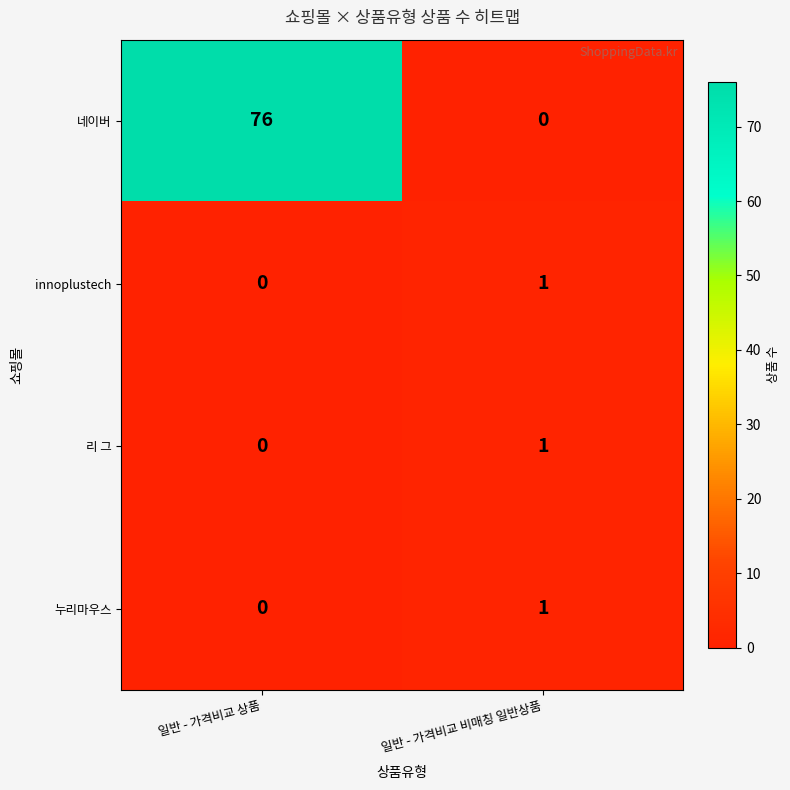

What is the difference between the maximum and minimum values in the 네이버 series?

76